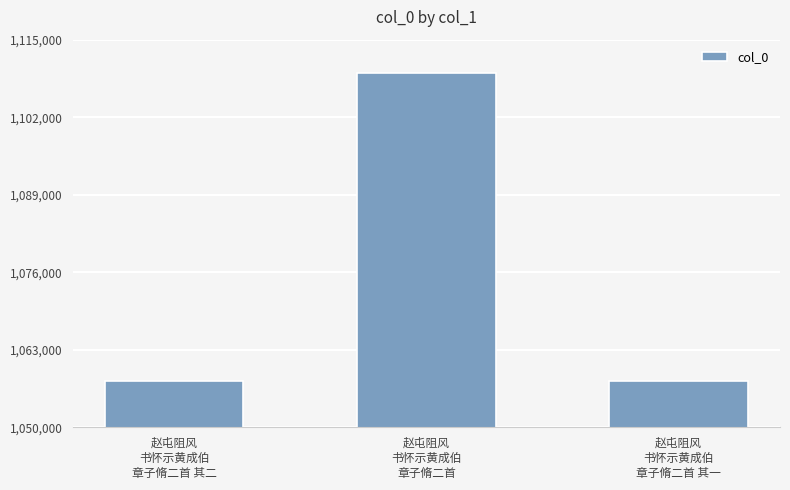

The value at 赵屯阻风
书怀示黄成伯
章子脩二首 其二 is 1057728. True or false?

True